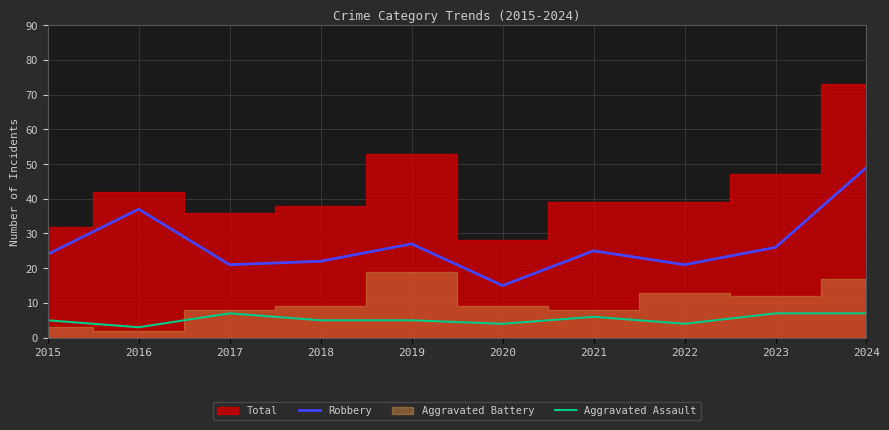

True or false: Aggravated Assault and Robbery cross at least once.

False